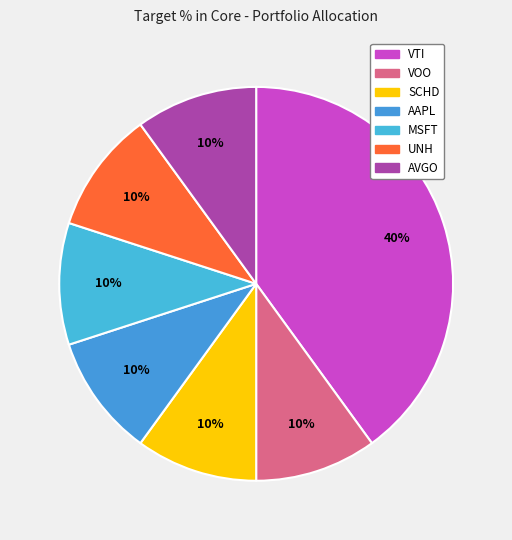

Does any single category account for the majority?

No